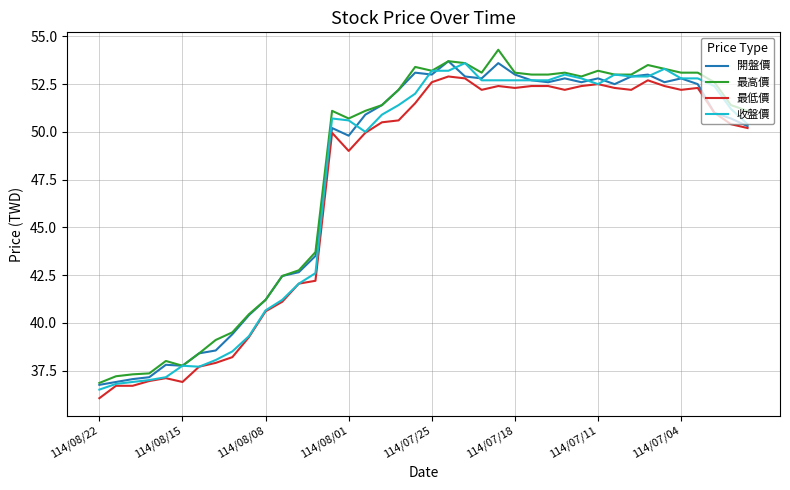

List the series in order of their overall mean, highest first.

最高價, 開盤價, 收盤價, 最低價